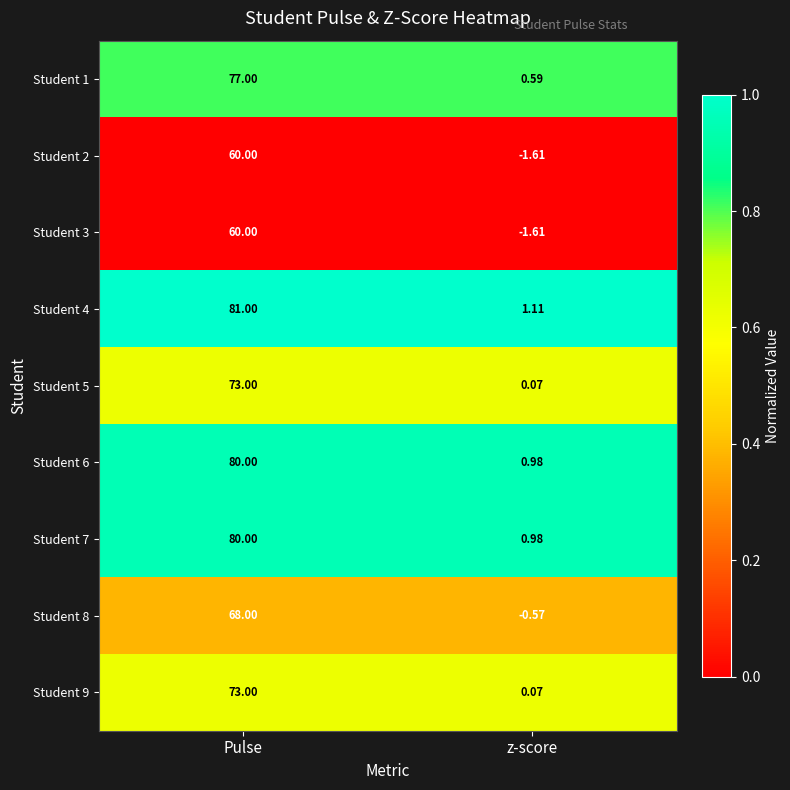

At which label is Student 8 closest to 33?

z-score